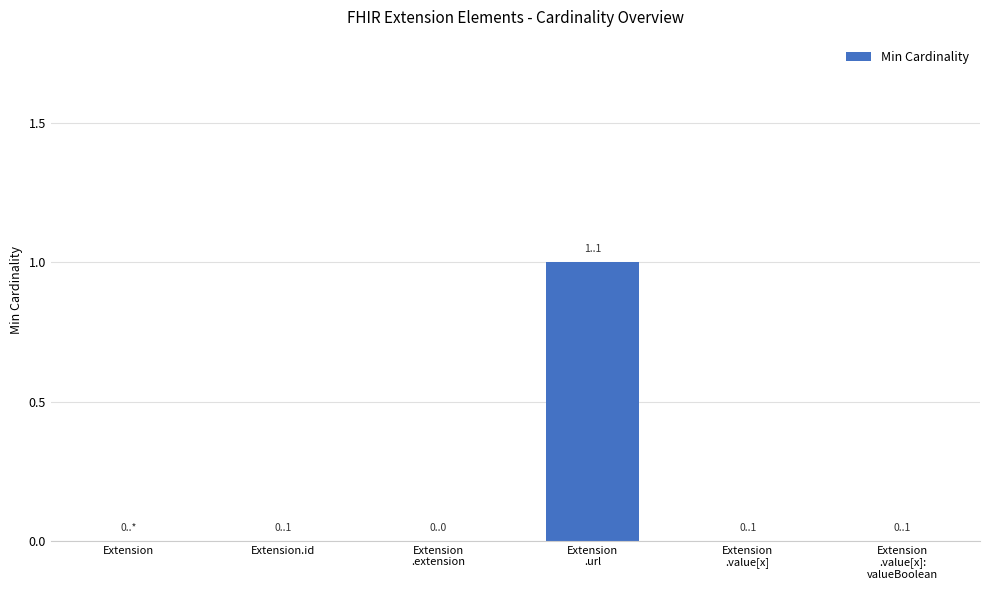

Reading left to right, extract all data points from this chart.

0	0	0	1	0	0